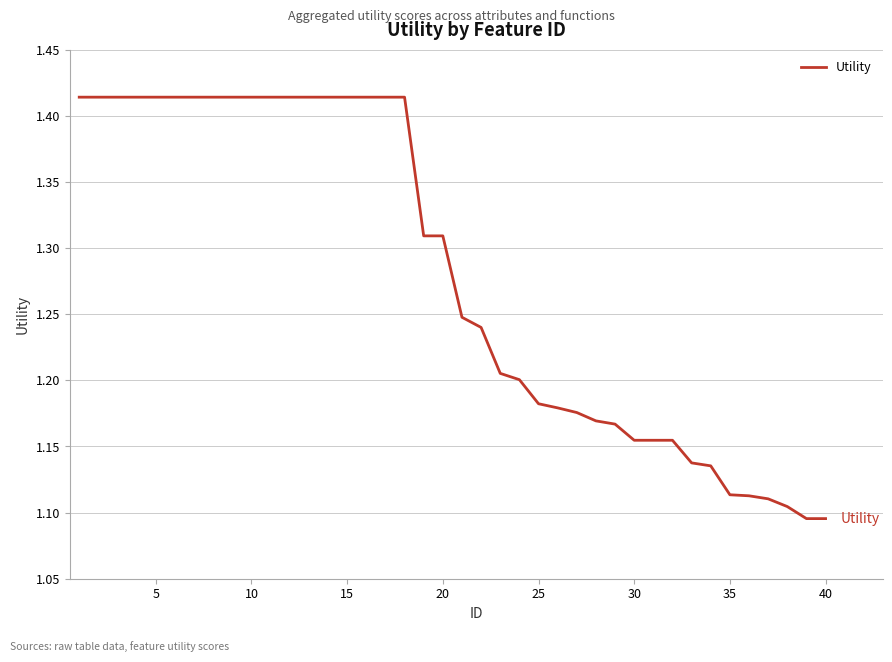

What is the difference between the second highest and second lowest values?

0.3